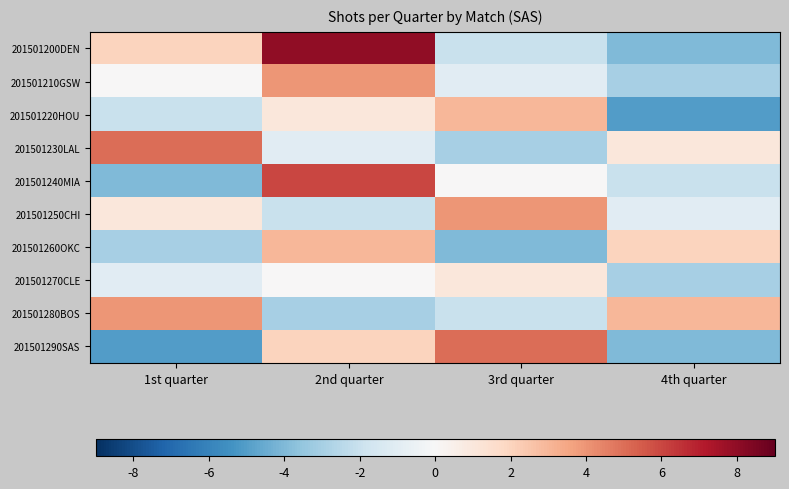

Reading right to left, list all the values displayed in this chart.

201501200DEN: 4th quarter=-4	3rd quarter=-2	2nd quarter=8	1st quarter=2
201501210GSW: 4th quarter=-3	3rd quarter=-1	2nd quarter=4	1st quarter=0
201501220HOU: 4th quarter=-5	3rd quarter=3	2nd quarter=1	1st quarter=-2
201501230LAL: 4th quarter=1	3rd quarter=-3	2nd quarter=-1	1st quarter=5
201501240MIA: 4th quarter=-2	3rd quarter=0	2nd quarter=6	1st quarter=-4
201501250CHI: 4th quarter=-1	3rd quarter=4	2nd quarter=-2	1st quarter=1
201501260OKC: 4th quarter=2	3rd quarter=-4	2nd quarter=3	1st quarter=-3
201501270CLE: 4th quarter=-3	3rd quarter=1	2nd quarter=0	1st quarter=-1
201501280BOS: 4th quarter=3	3rd quarter=-2	2nd quarter=-3	1st quarter=4
201501290SAS: 4th quarter=-4	3rd quarter=5	2nd quarter=2	1st quarter=-5